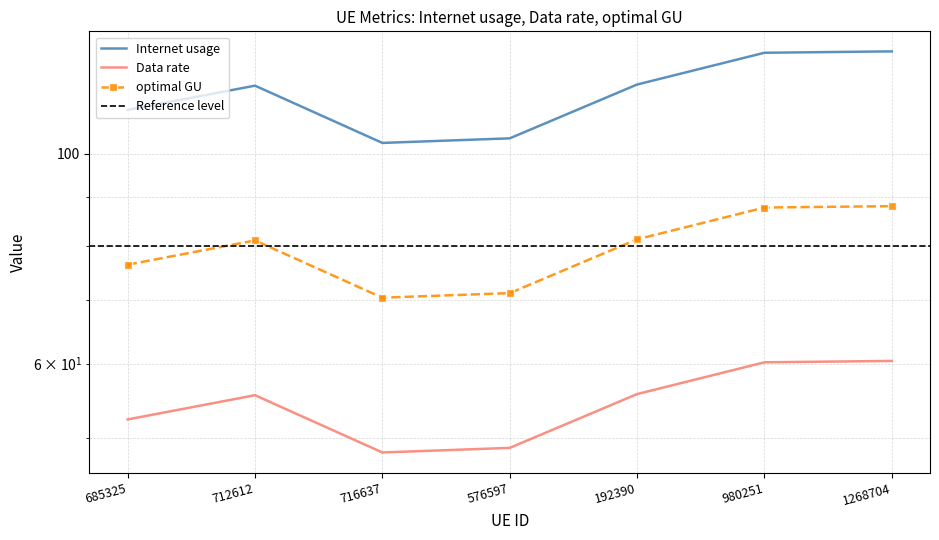

Between 192390 and 712612, which is larger?

192390